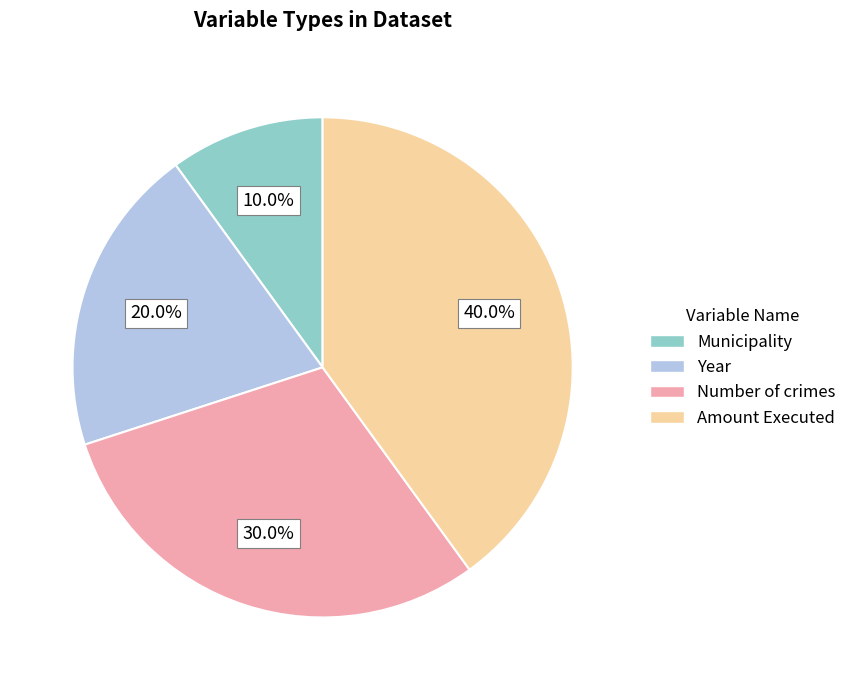

Is it true that Amount Executed is 51% of the pie?

False